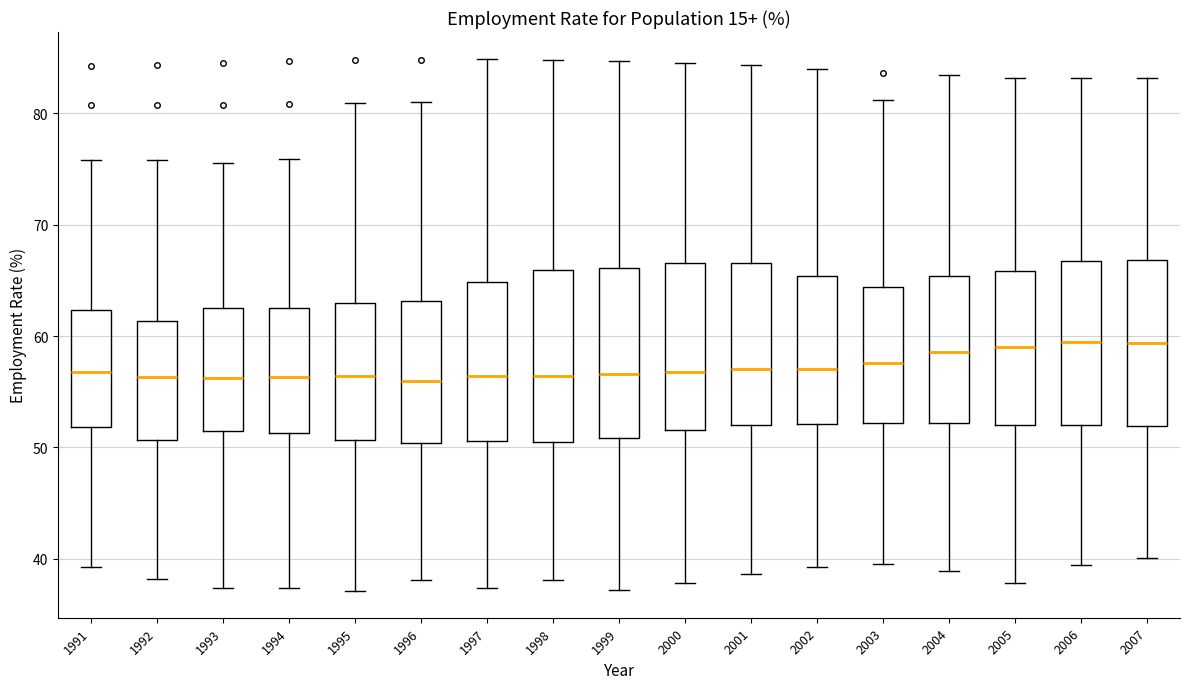

Reading left to right, transcribe this box plot: for each box, give where its median line is, the range the box spans, and where its two whiskers end, as read against the y-axis. The values are not printed on the chart, so give them approximately, as read against the axis.

1991: median 57, box 52 to 62, whiskers 39 to 76
1992: median 56, box 51 to 61, whiskers 38 to 76
1993: median 56, box 51 to 62, whiskers 37 to 76
1994: median 56, box 51 to 62, whiskers 37 to 76
1995: median 56, box 51 to 63, whiskers 37 to 81
1996: median 56, box 50 to 63, whiskers 38 to 81
1997: median 56, box 51 to 65, whiskers 37 to 85
1998: median 56, box 51 to 66, whiskers 38 to 85
1999: median 57, box 51 to 66, whiskers 37 to 85
2000: median 57, box 52 to 67, whiskers 38 to 85
2001: median 57, box 52 to 67, whiskers 39 to 84
2002: median 57, box 52 to 65, whiskers 39 to 84
2003: median 58, box 52 to 64, whiskers 40 to 81
2004: median 59, box 52 to 65, whiskers 39 to 83
2005: median 59, box 52 to 66, whiskers 38 to 83
2006: median 59, box 52 to 67, whiskers 39 to 83
2007: median 59, box 52 to 67, whiskers 40 to 83